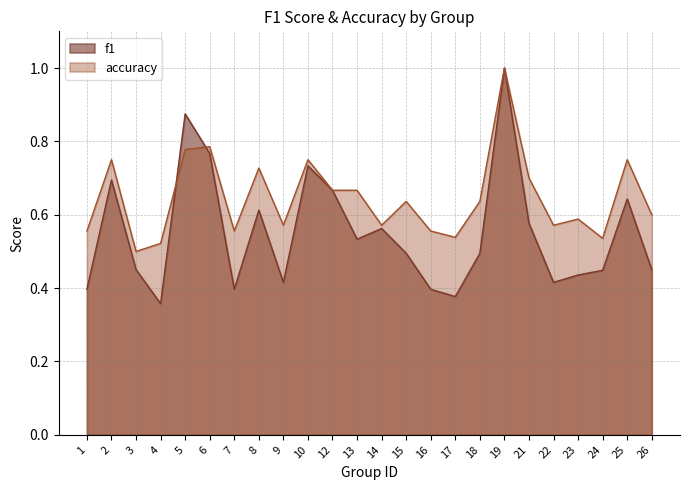

What is the value of the f1 point at the 20th from the left?

0.4